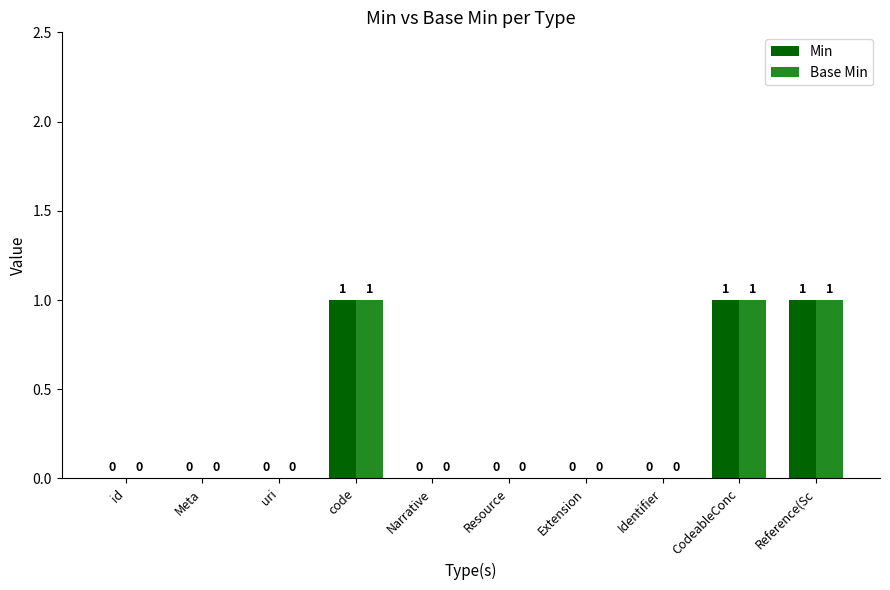

What are all the series names shown in the legend?

Min, Base Min